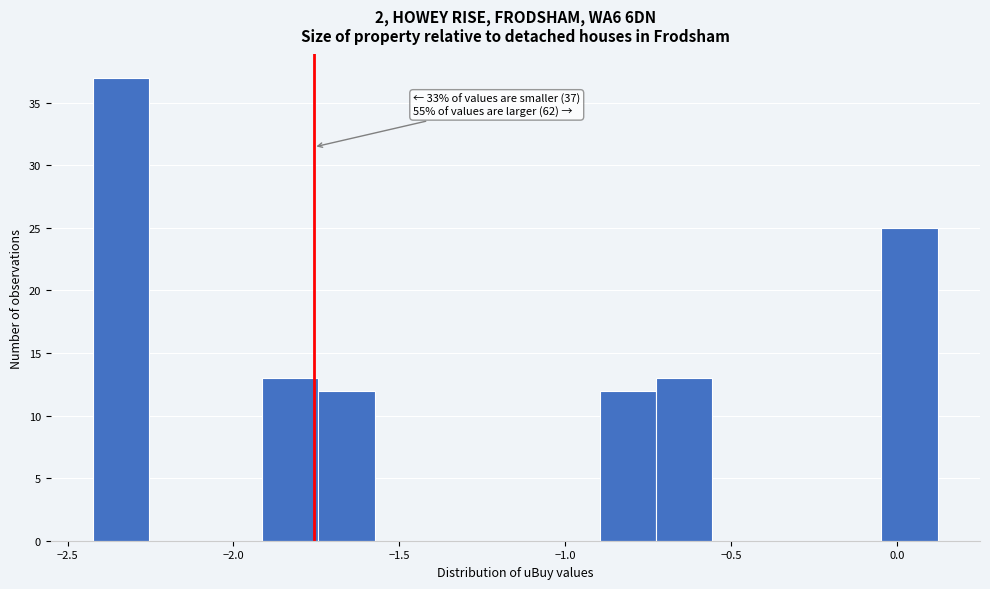

Read against the x-axis, roughly where is the centre of the tallest bar?

-2.35